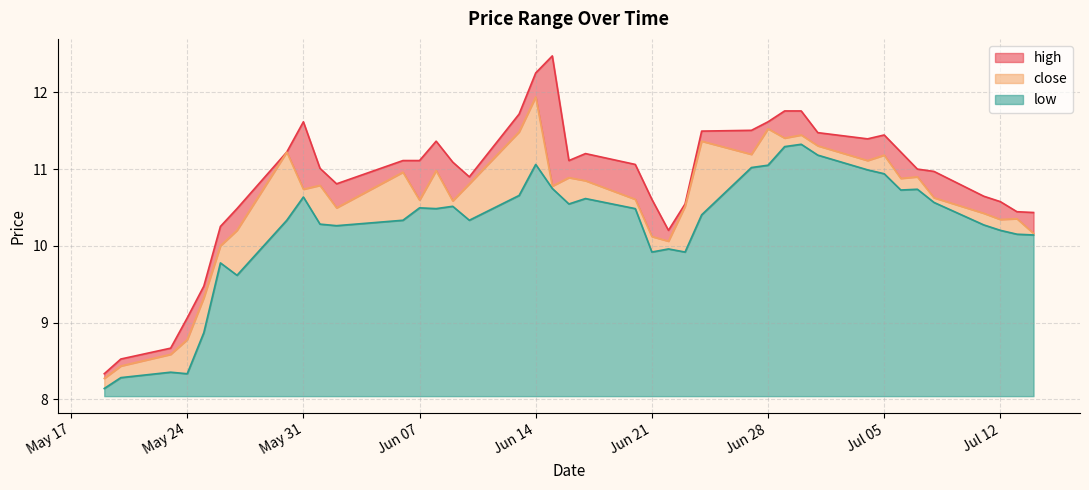

What are all the series names shown in the legend?

high, close, low